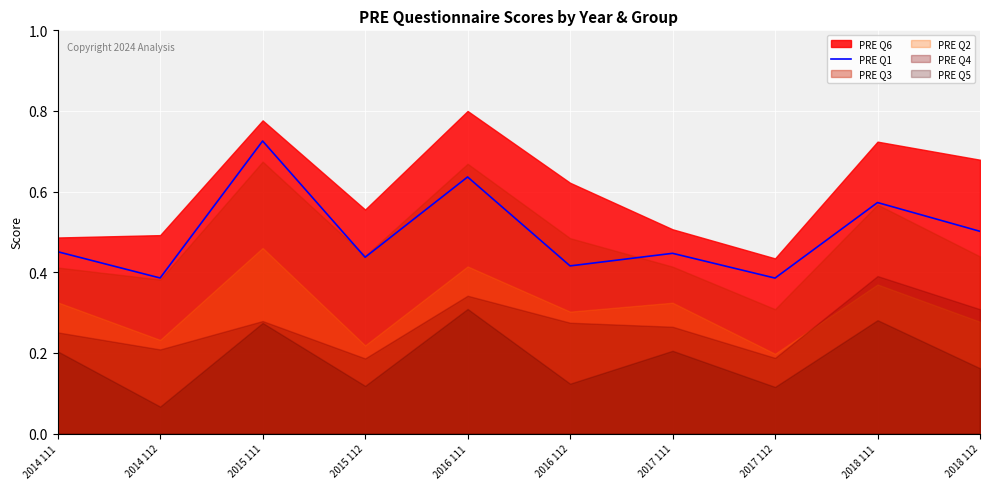

What is the value of the 5th point from the left?

0.6